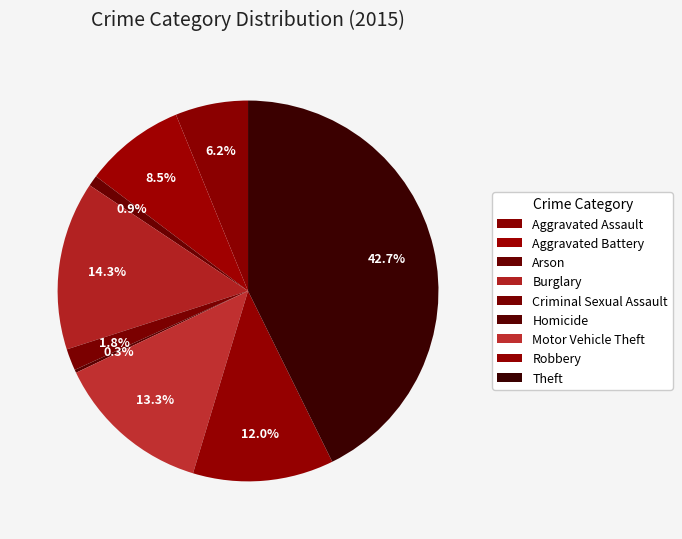

Which slice is the smallest?

Homicide